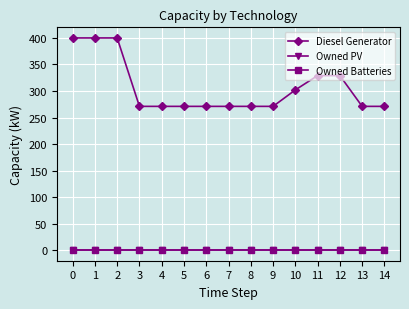

List the labels in order of Owned PV value, smallest first.

0, 1, 2, 3, 4, 5, 6, 7, 8, 9, 10, 11, 12, 13, 14